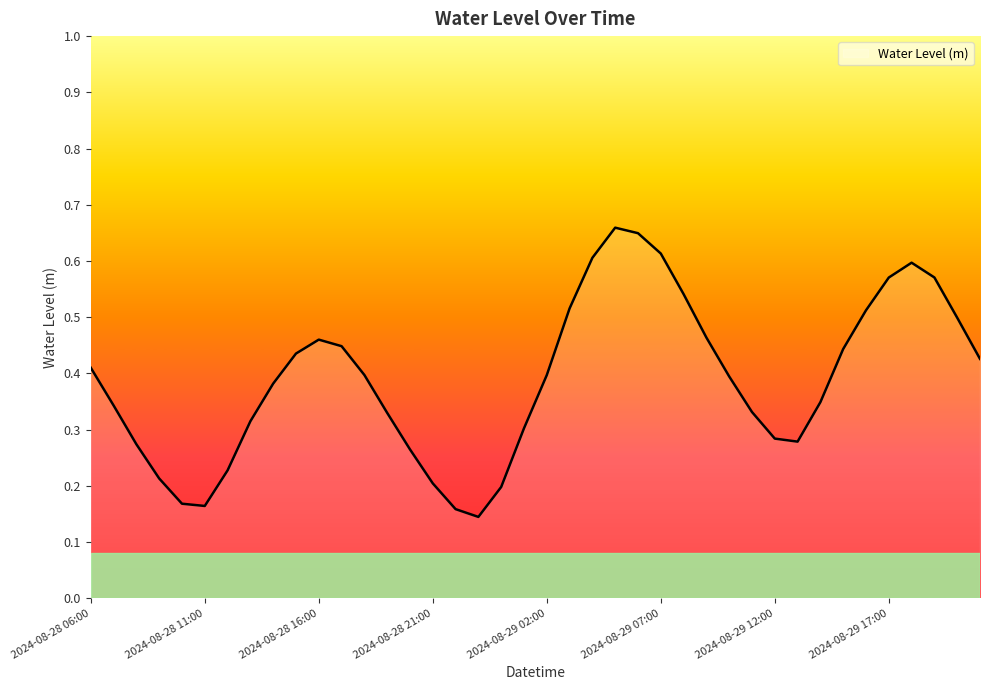

How many lines are shown in the chart?

1